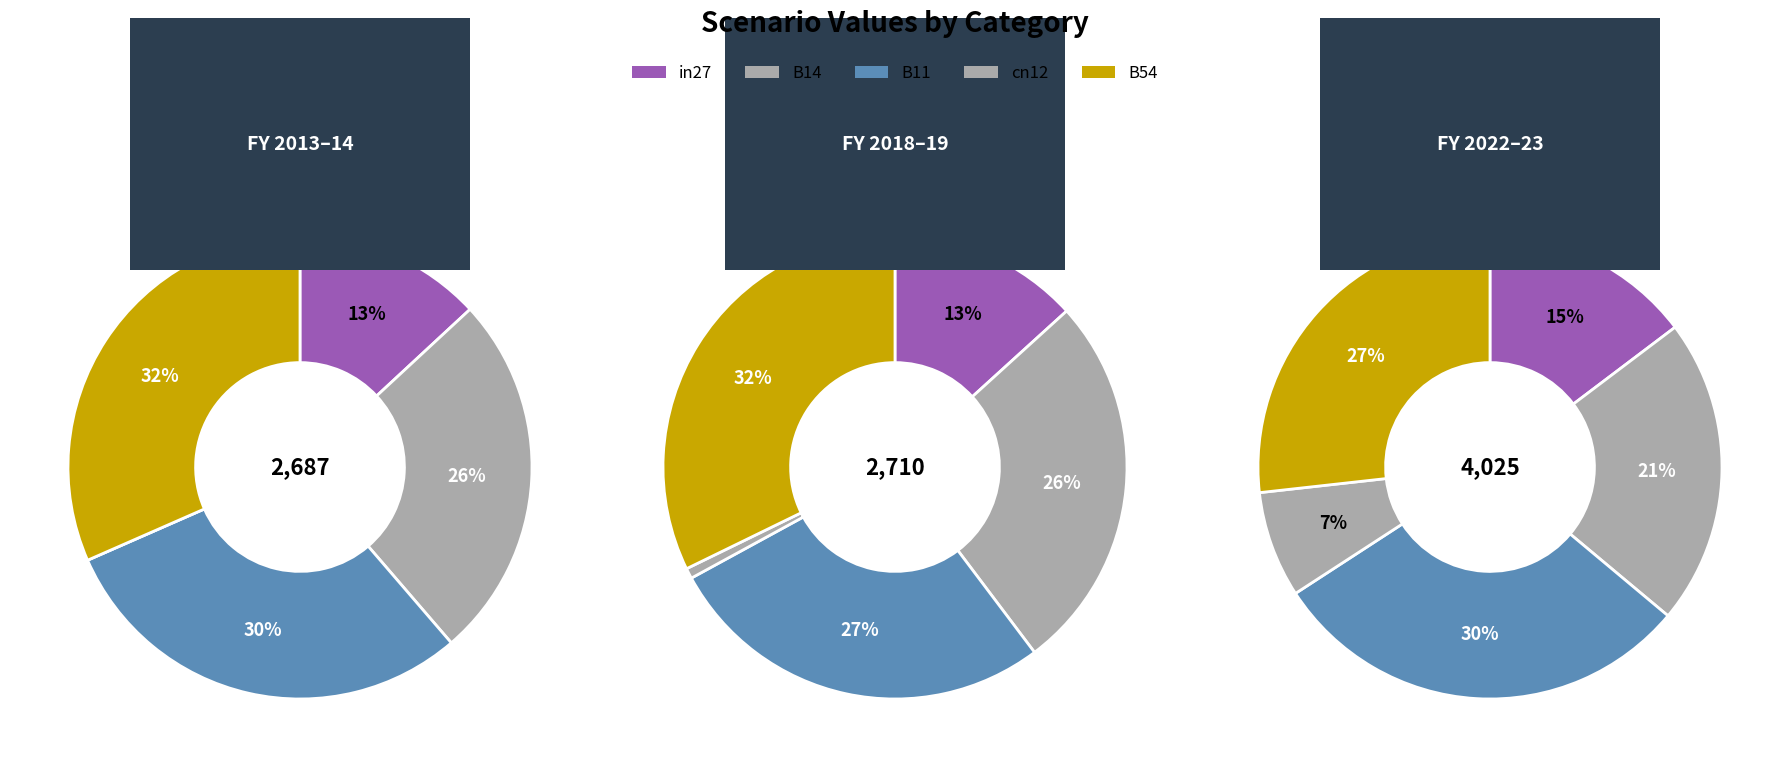

Is there any slice that represents more than half of the pie?

No